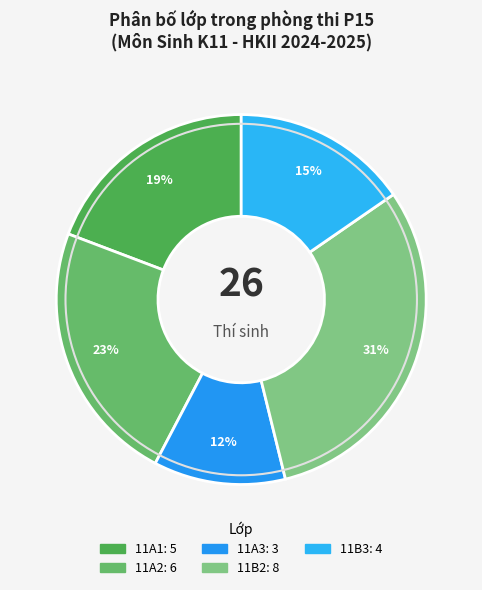

How many slices are in this pie chart?

5